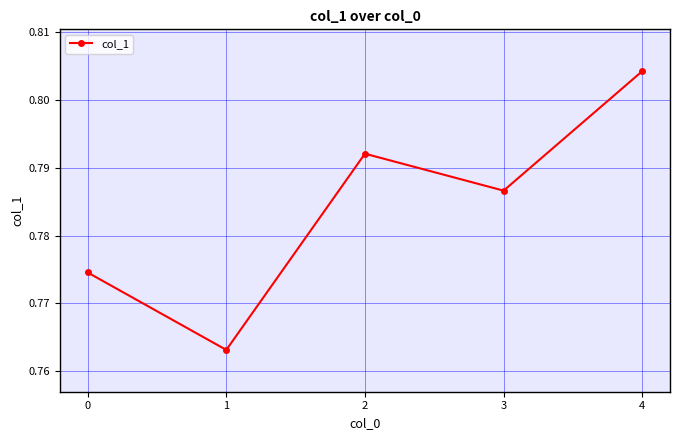

How many series are shown in this chart?

1